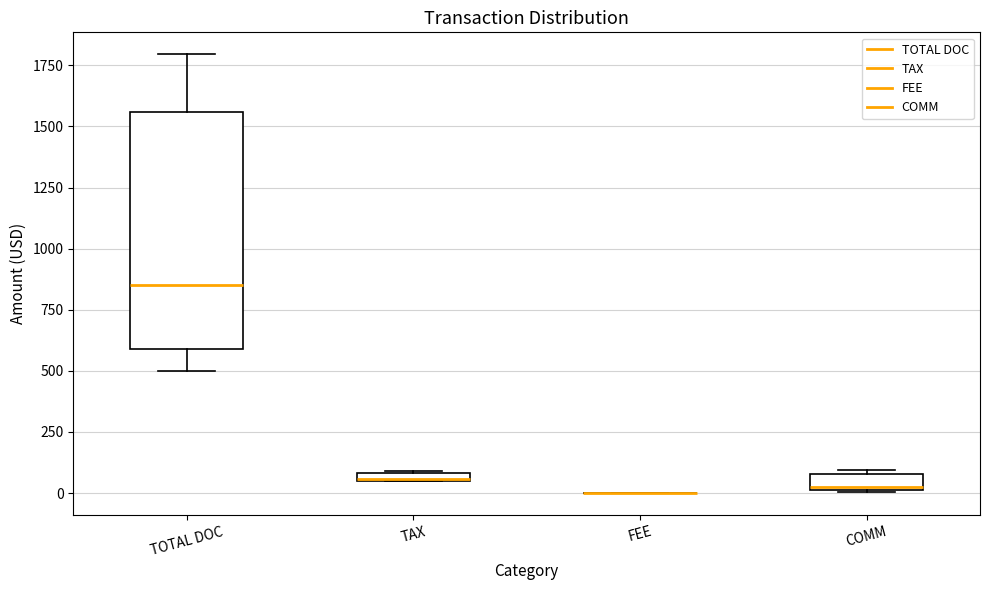

Which box is the tallest, from its lower edge to its upper edge?

TOTAL DOC